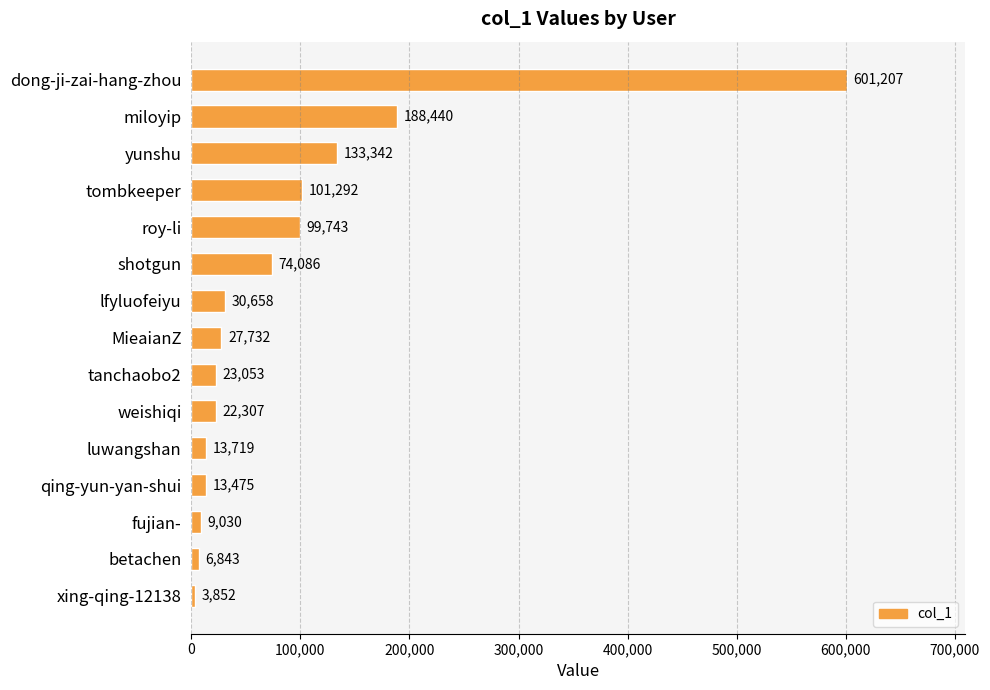

The value at lfyluofeiyu is 30658. True or false?

True